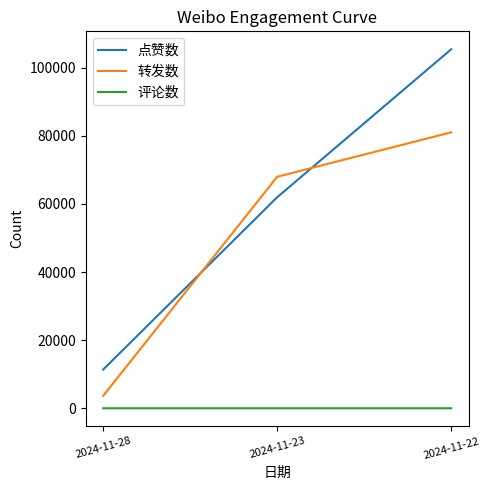

Where is 点赞数 nearest to the value 58377?

2024-11-23